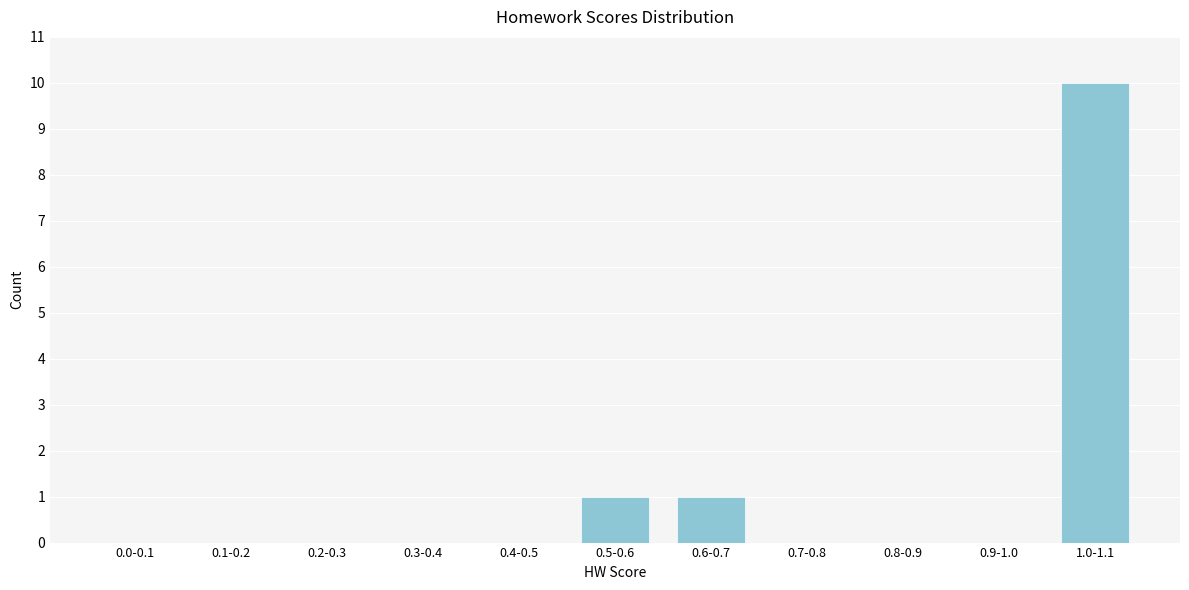

Reading left to right, list all the values displayed in this chart.

0.0-0.1=0	0.1-0.2=0	0.2-0.3=0	0.3-0.4=0	0.4-0.5=0	0.5-0.6=1	0.6-0.7=1	0.7-0.8=0	0.8-0.9=0	0.9-1.0=0	1.0-1.1=10